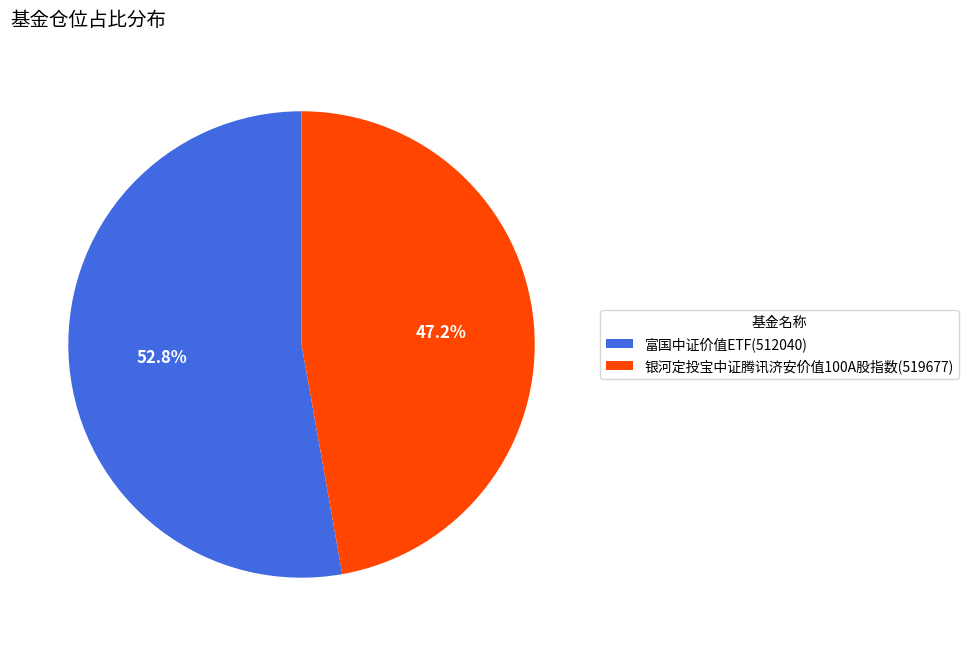

Does any single category account for the majority?

Yes